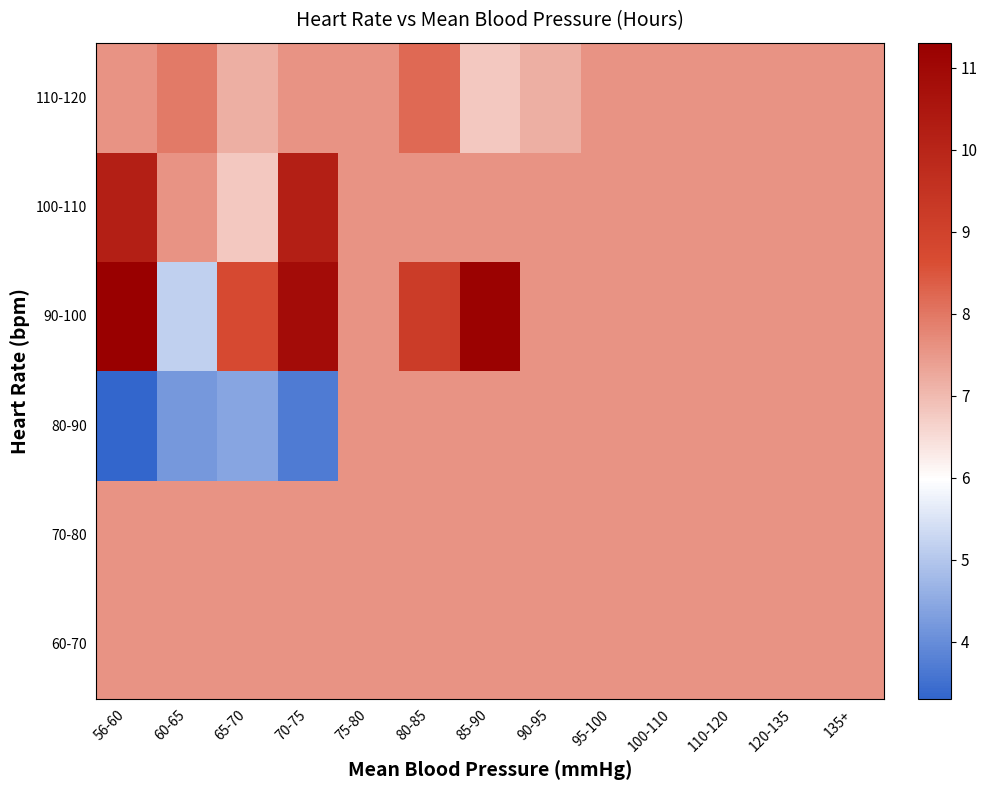

Between 65-70 and 100-110, which is larger?

65-70